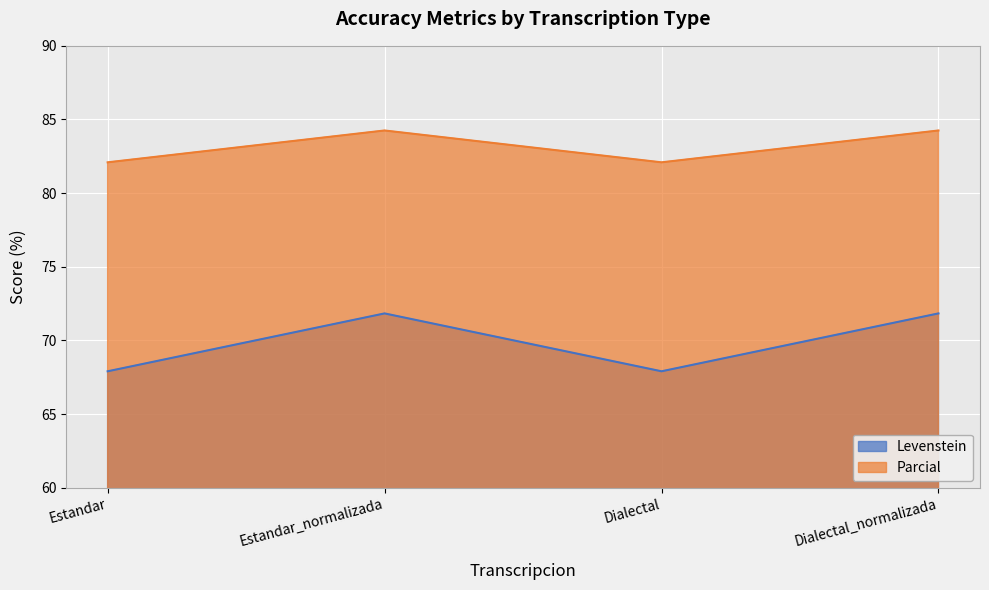

How many Levenstein values are between 67 and 71?

2